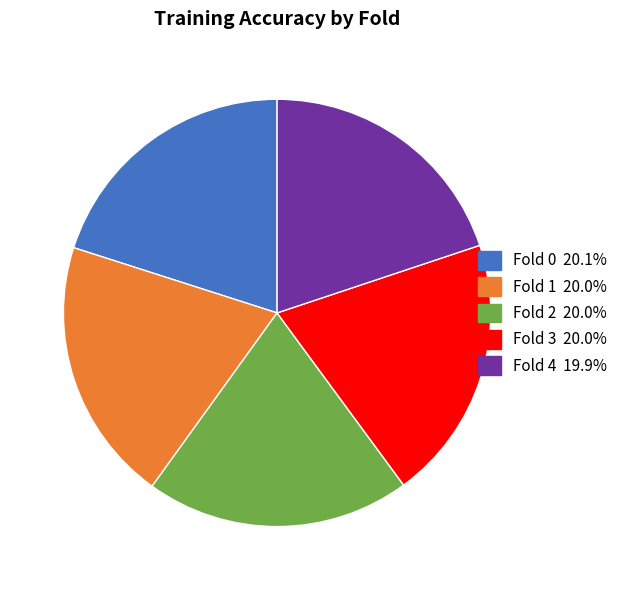

How many slices are in this pie chart?

5